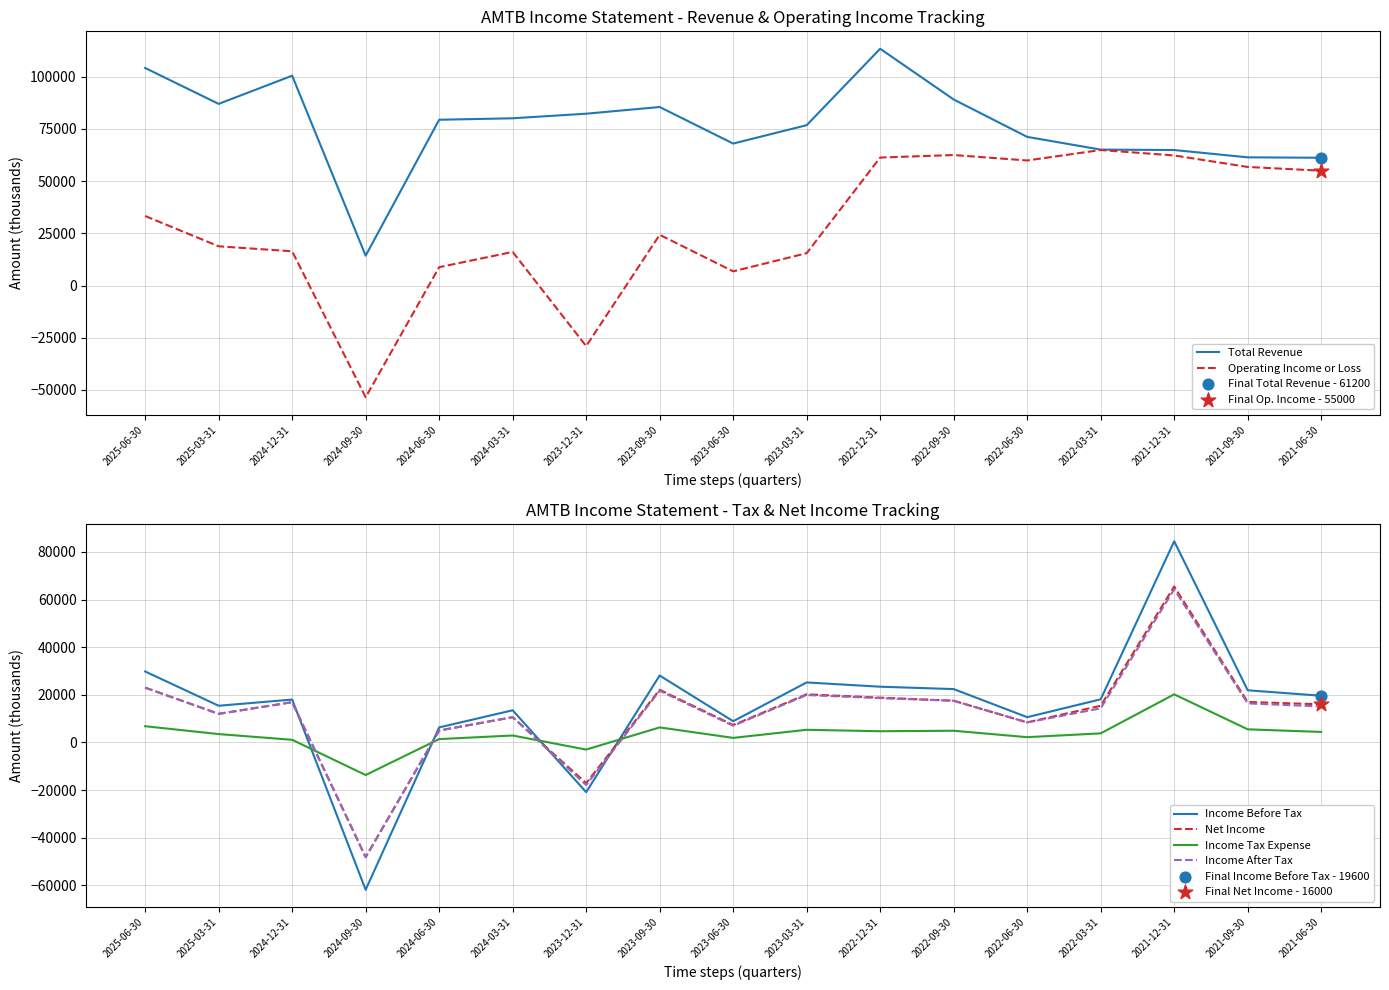

What is the total value across all series at 2021-06-30?

171300